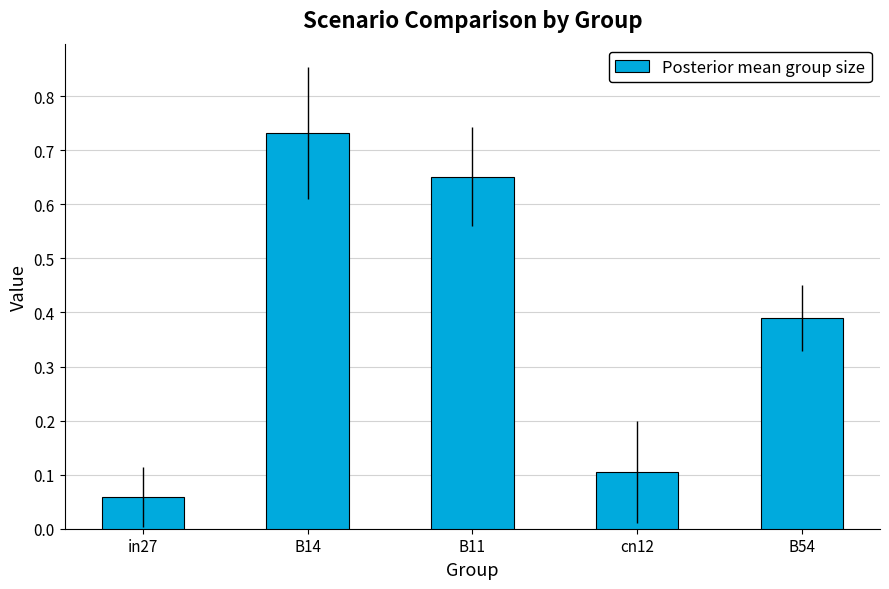

Where is the data nearest to the value 0?

in27